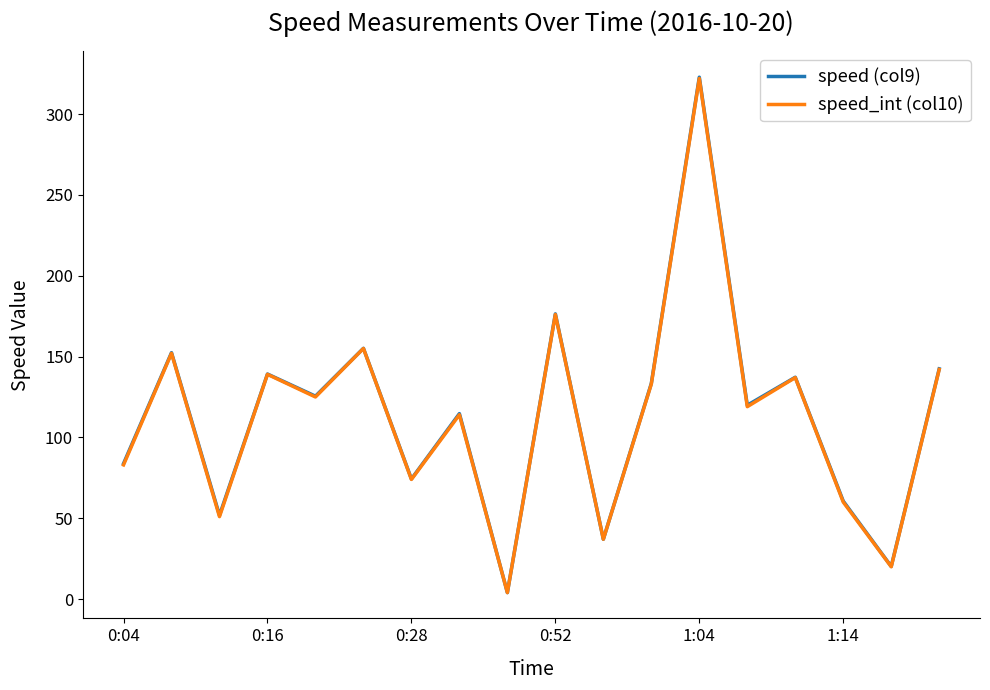

What is the maximum value shown in the chart?

322.8